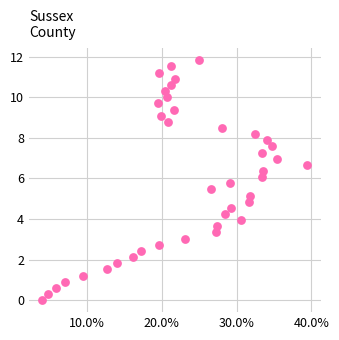

What is the range of X values (max minus min)?

0.4